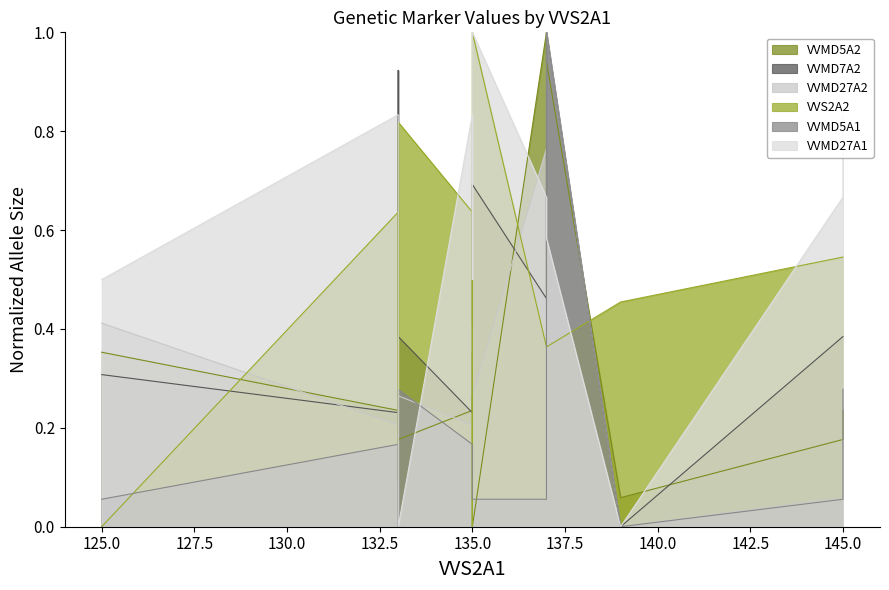

How many categories are shown in the chart?

13